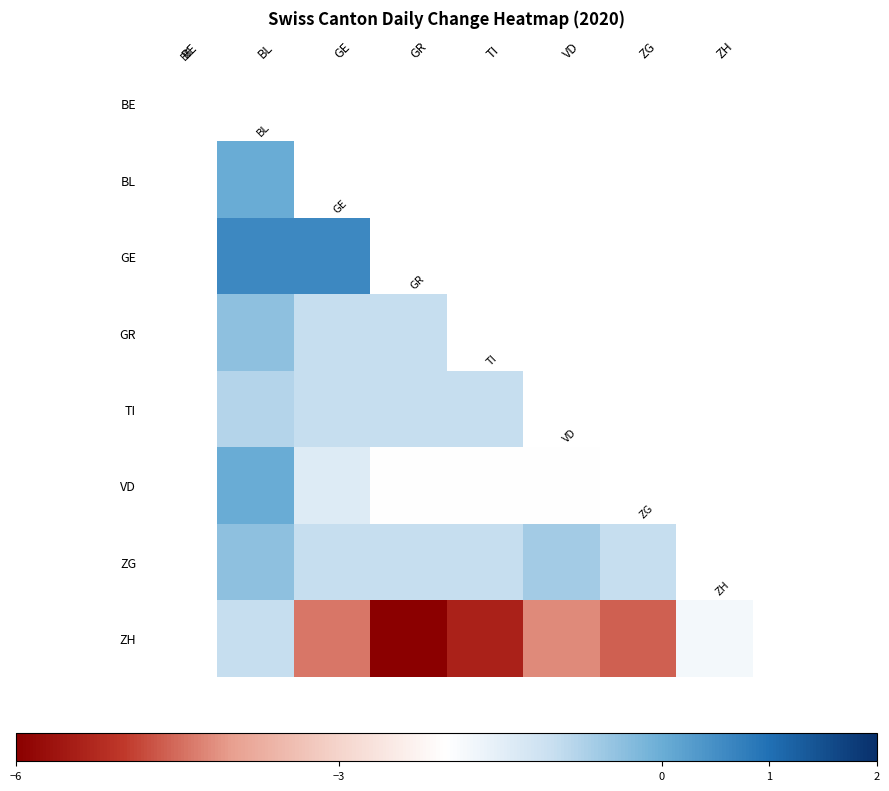

What is the minimum value shown in the chart?

-6.0